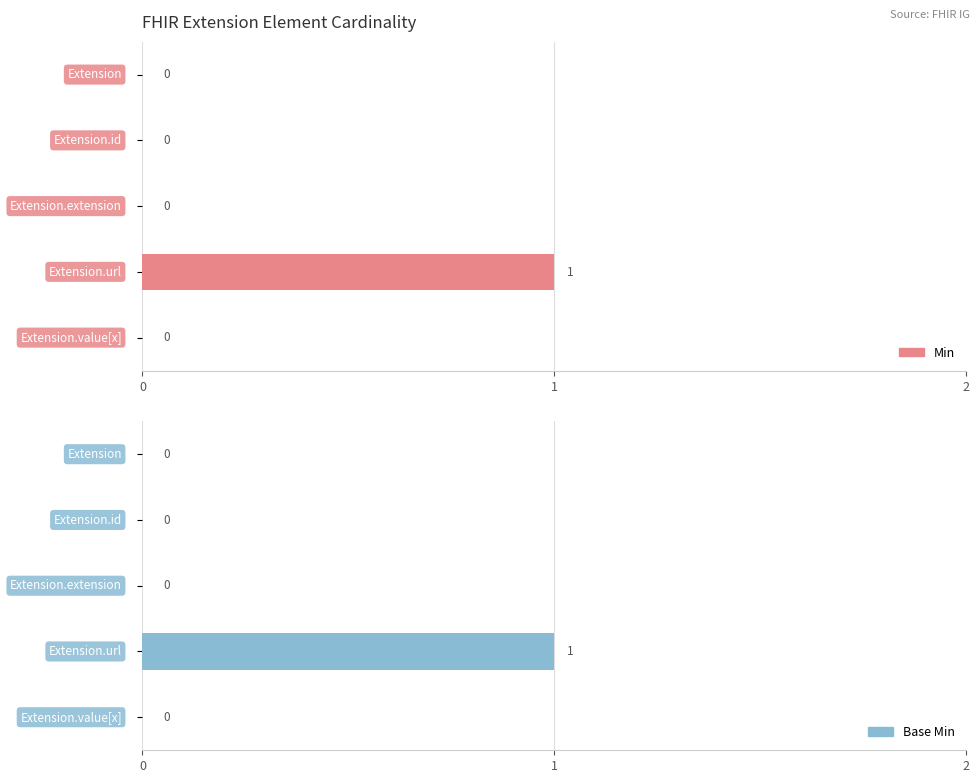

Rank the series by their maximum value, from highest to lowest.

Min, Base Min